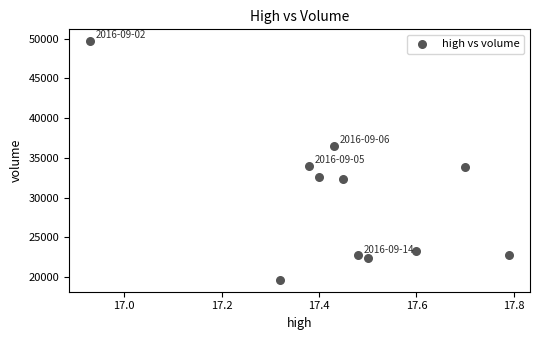

What is the range of Y values (max minus min)?

29995.3